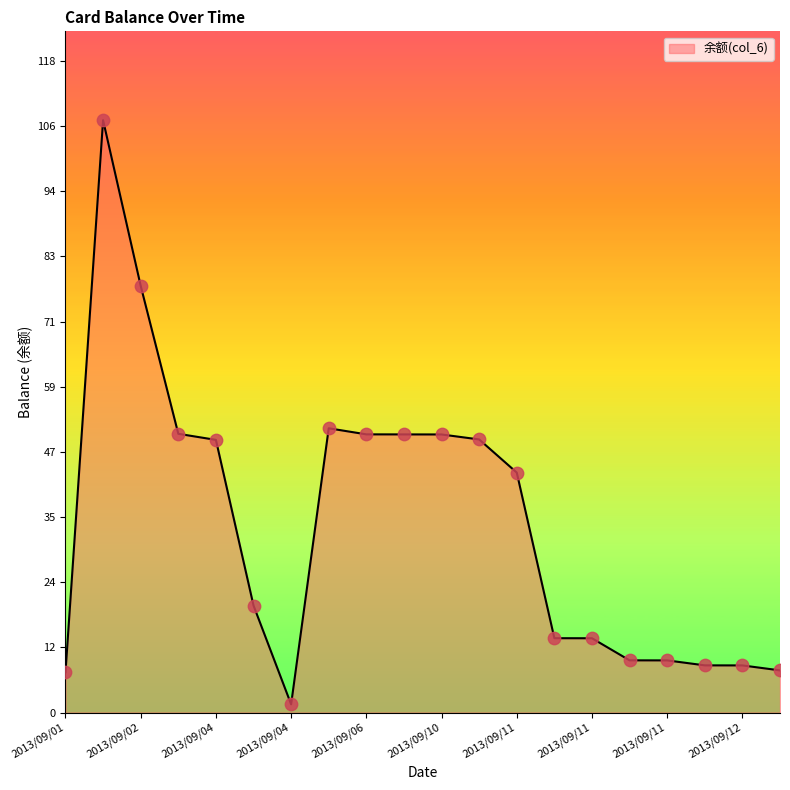

What is the difference between the maximum and minimum values?

105.8